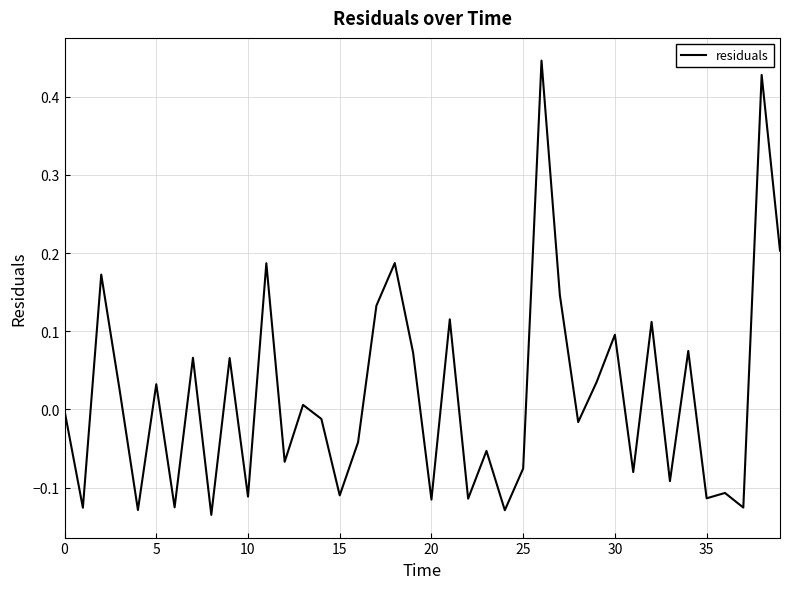

What is the difference between the maximum and minimum values?

0.6